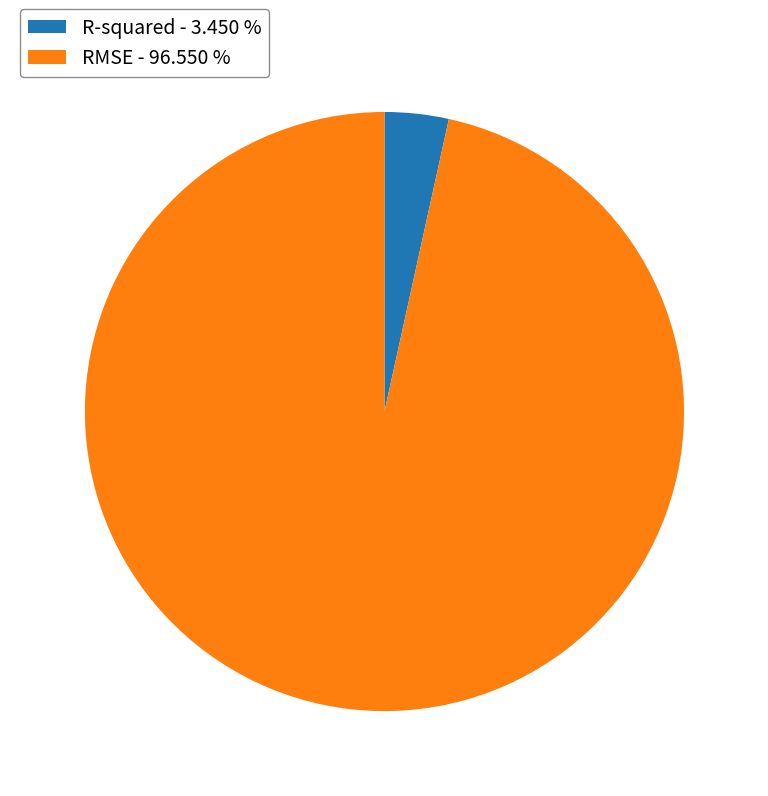

Between R-squared - 3.450 % and RMSE - 96.550 %, which is larger?

RMSE - 96.550 %